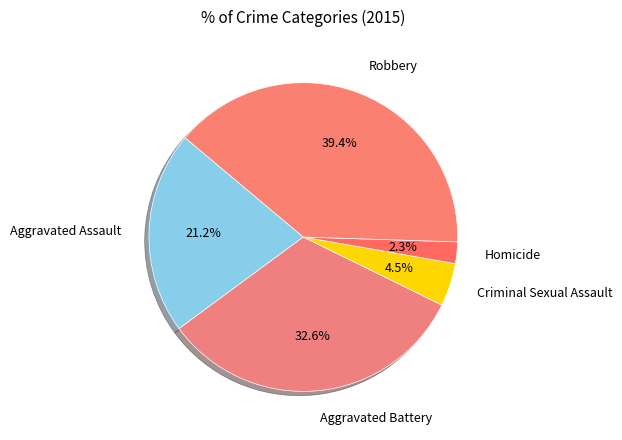

How many segments does this pie chart have?

5